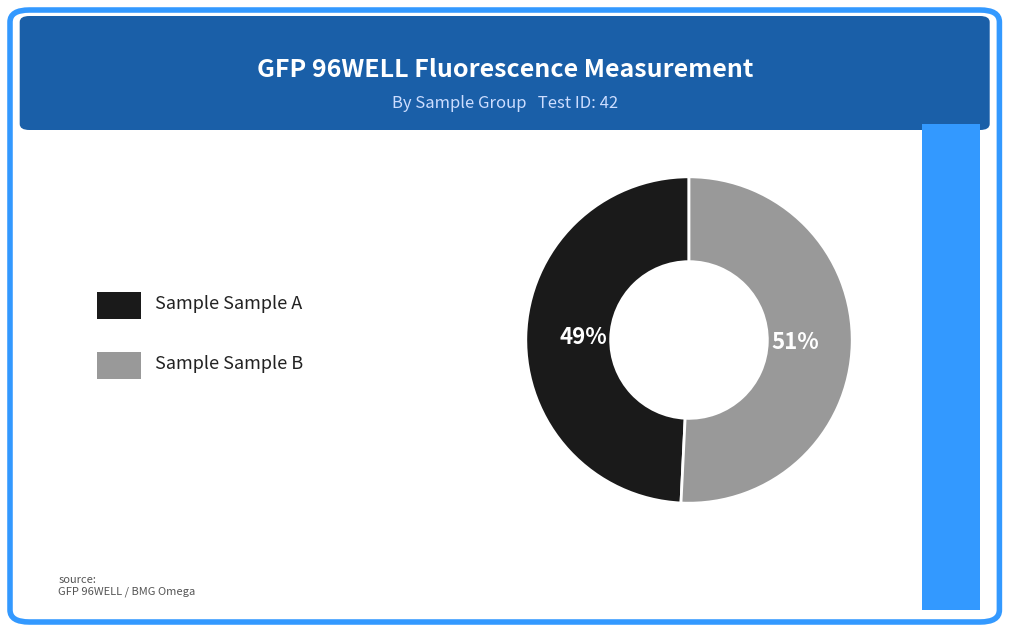

Is there any slice that represents more than half of the pie?

Yes